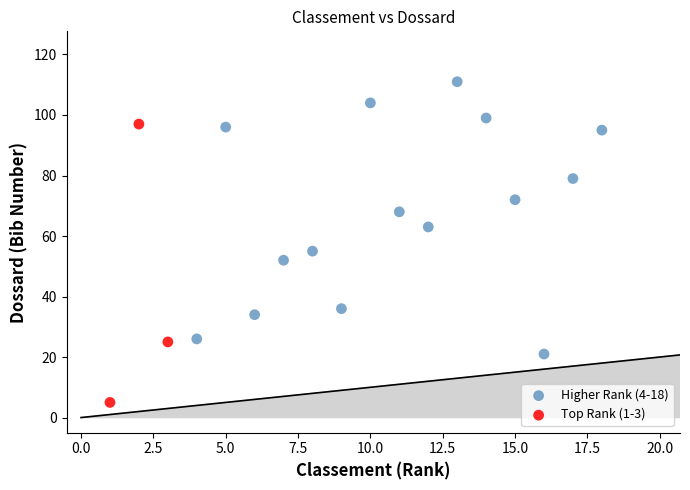

Which series contains the lowest Y value?

Top Rank (1-3)